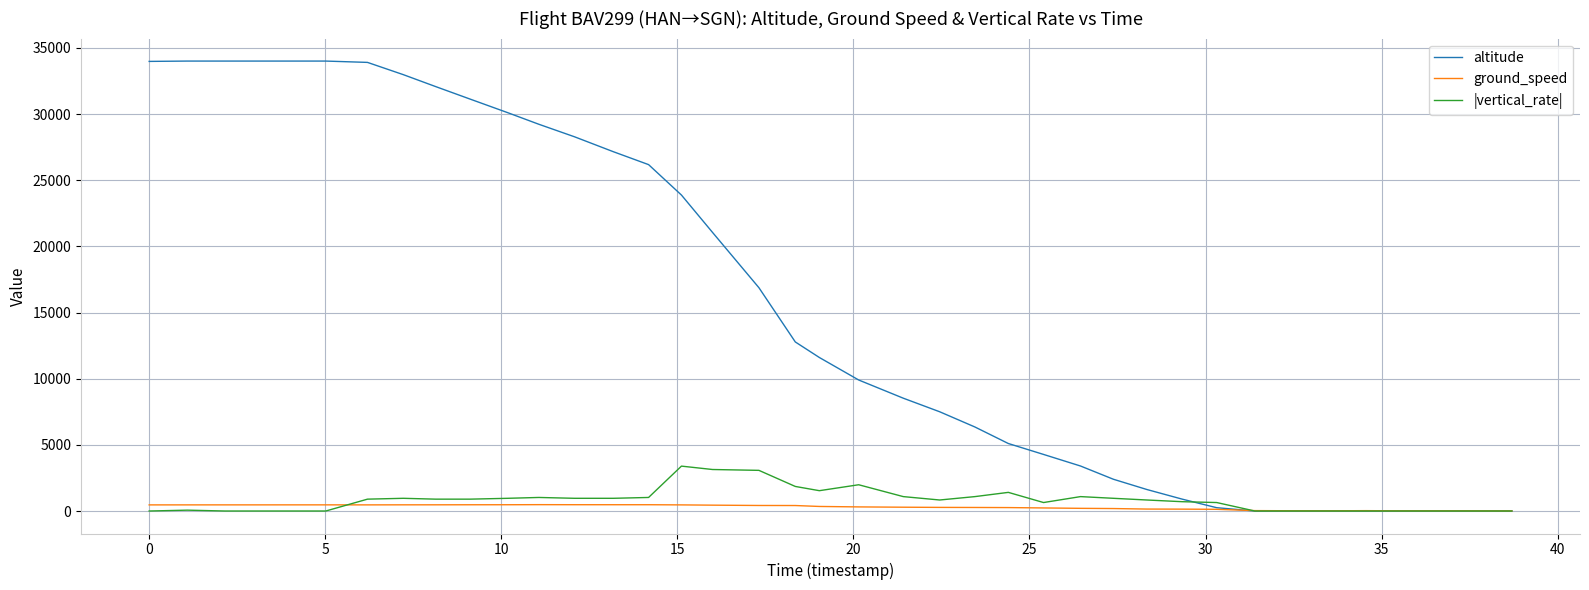

What are all the series names shown in the legend?

altitude, ground_speed, |vertical_rate|